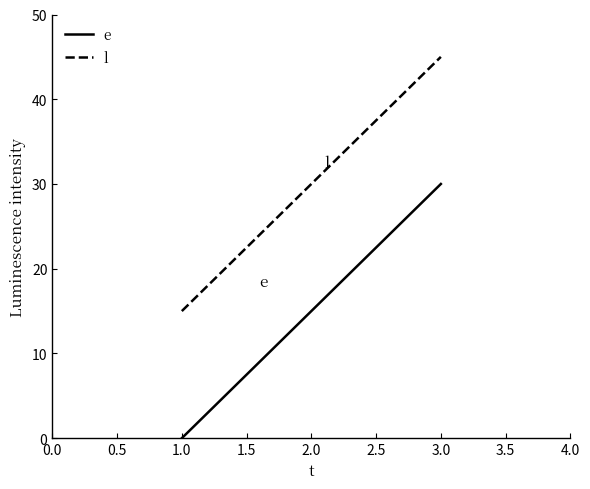

The e series shows 0 at 1.0. True or false?

True